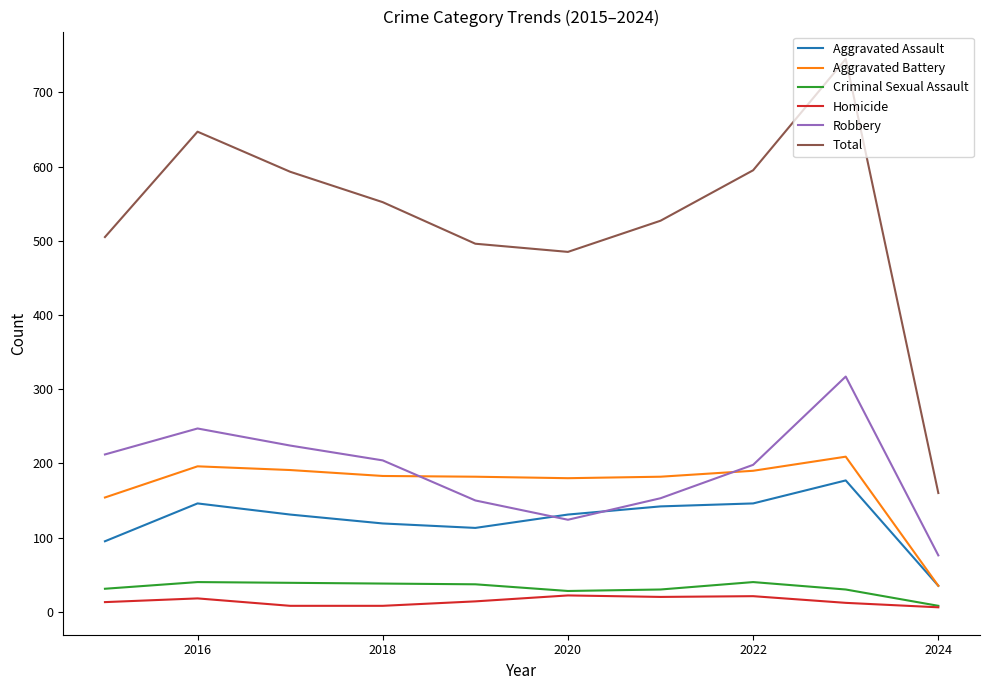

What is the minimum value for Robbery?

76